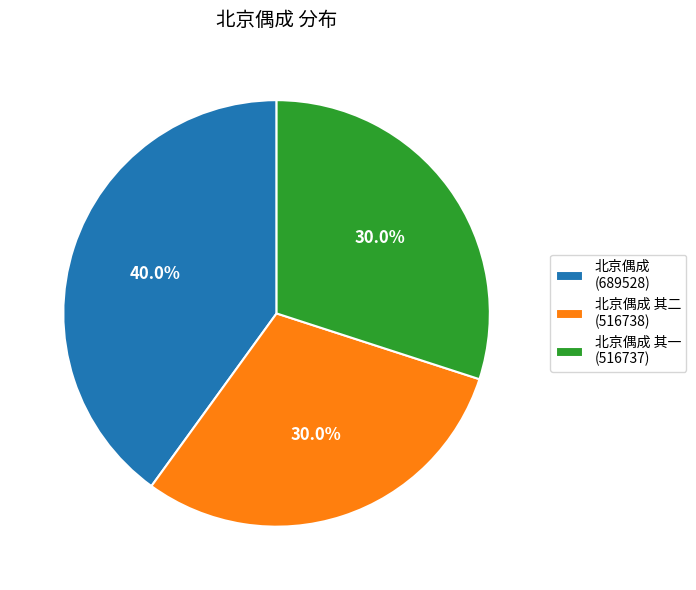

What is the largest slice in the pie chart?

北京偶成 (689528)